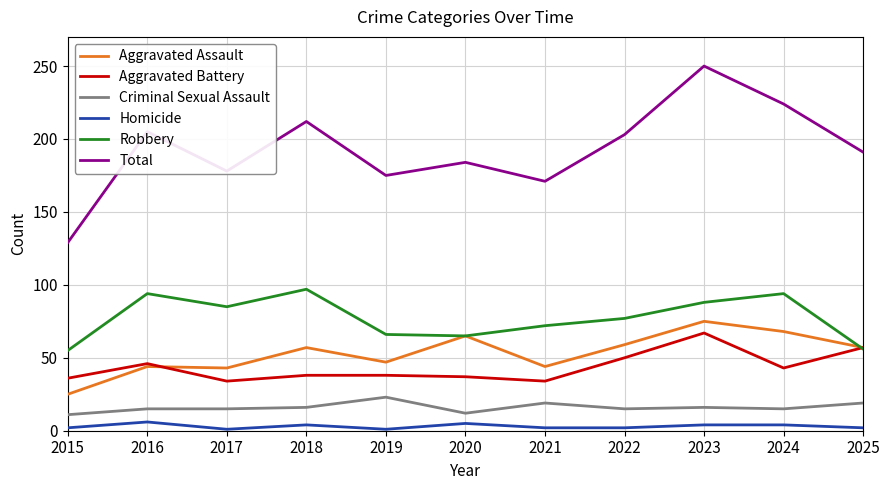

Which series ends up on top after the final intersection of Robbery and Aggravated Assault?

Aggravated Assault